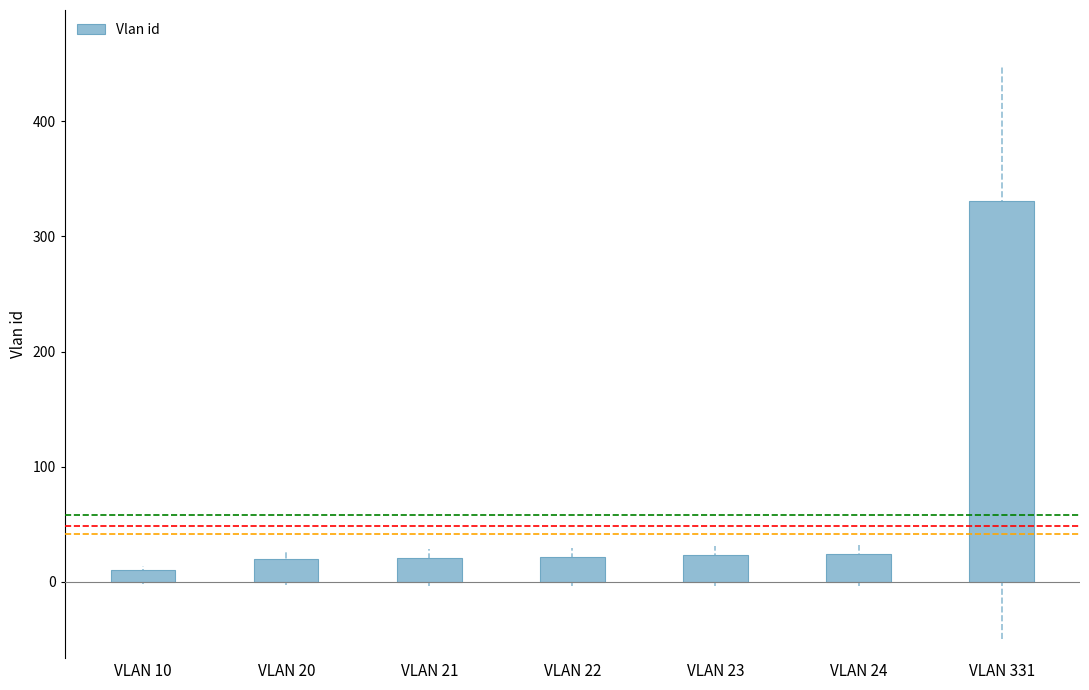

The chart shows a value of 20 at VLAN 20. True or false?

True